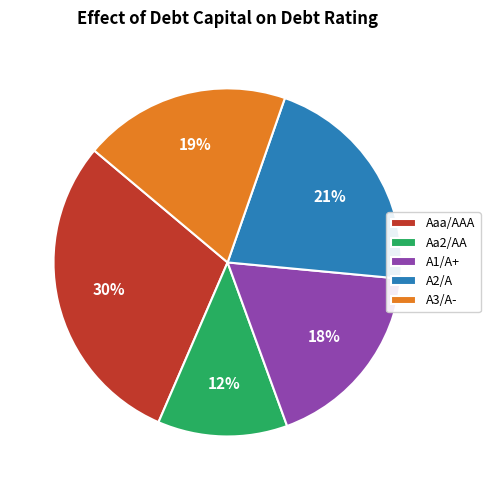

Is the sum of A3/A- and Aaa/AAA greater than half?

No